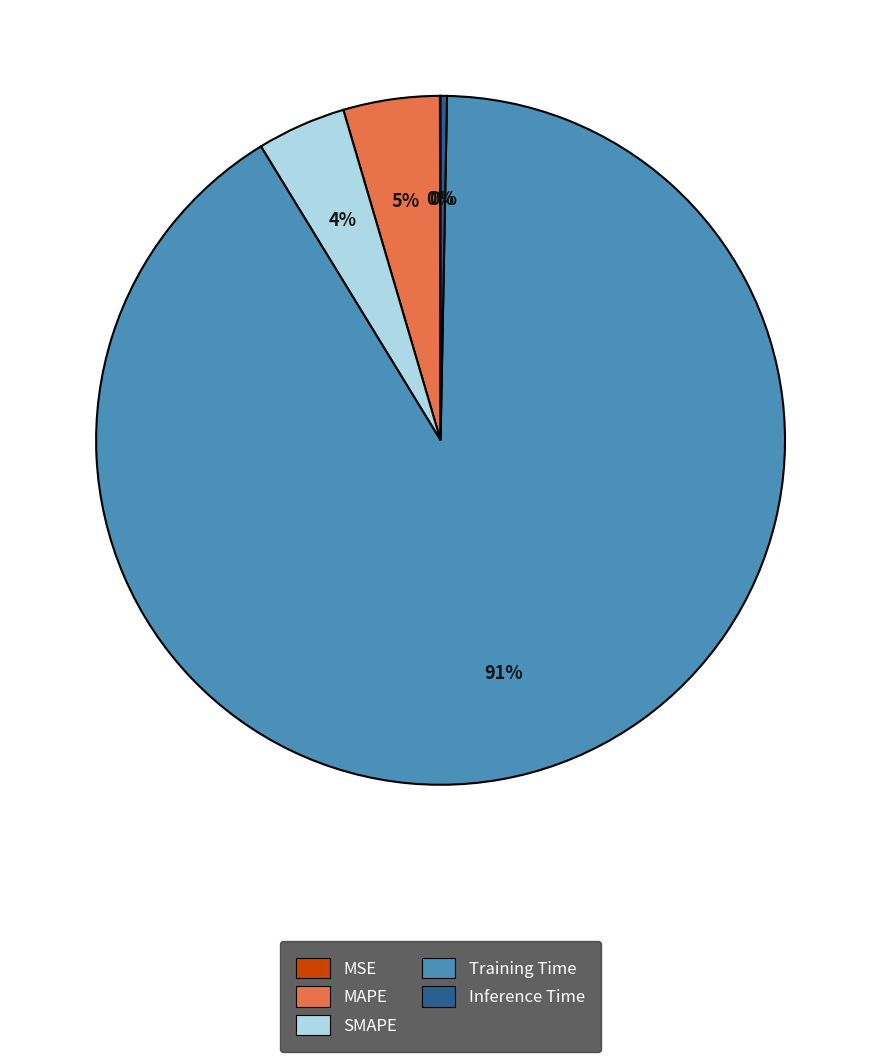

True or false: SMAPE accounts for 16% of the total.

False